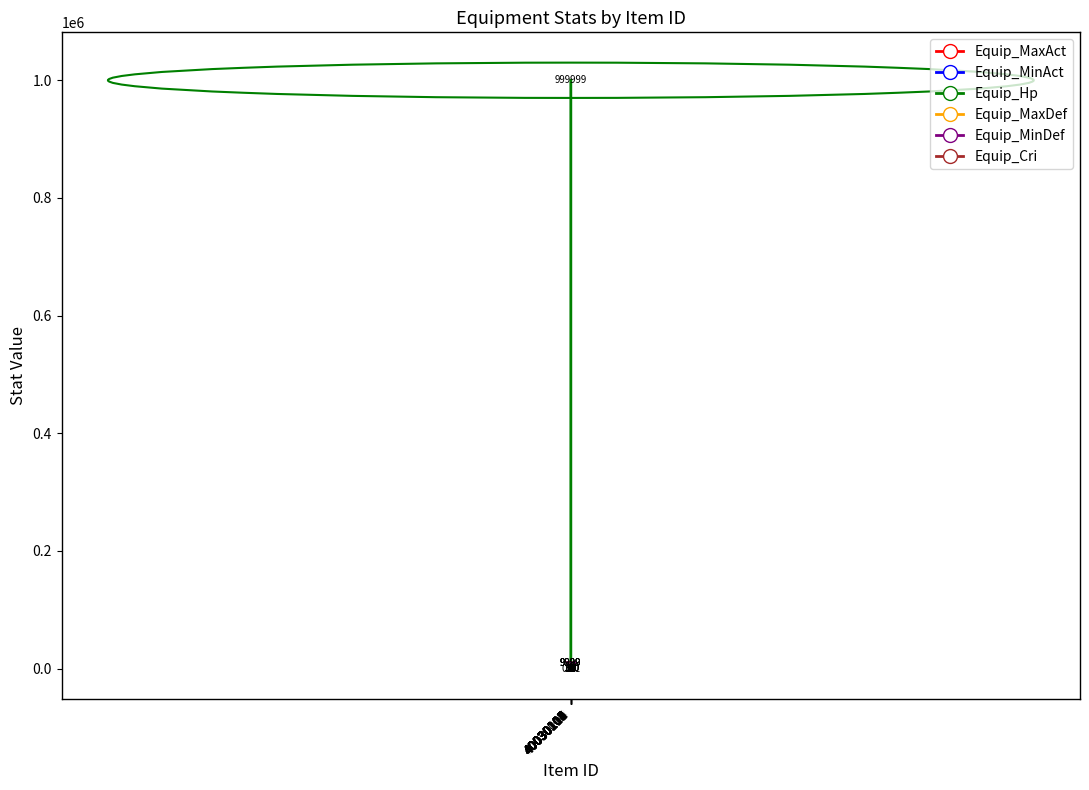

Which series has the largest total across all categories?

Equip_Hp